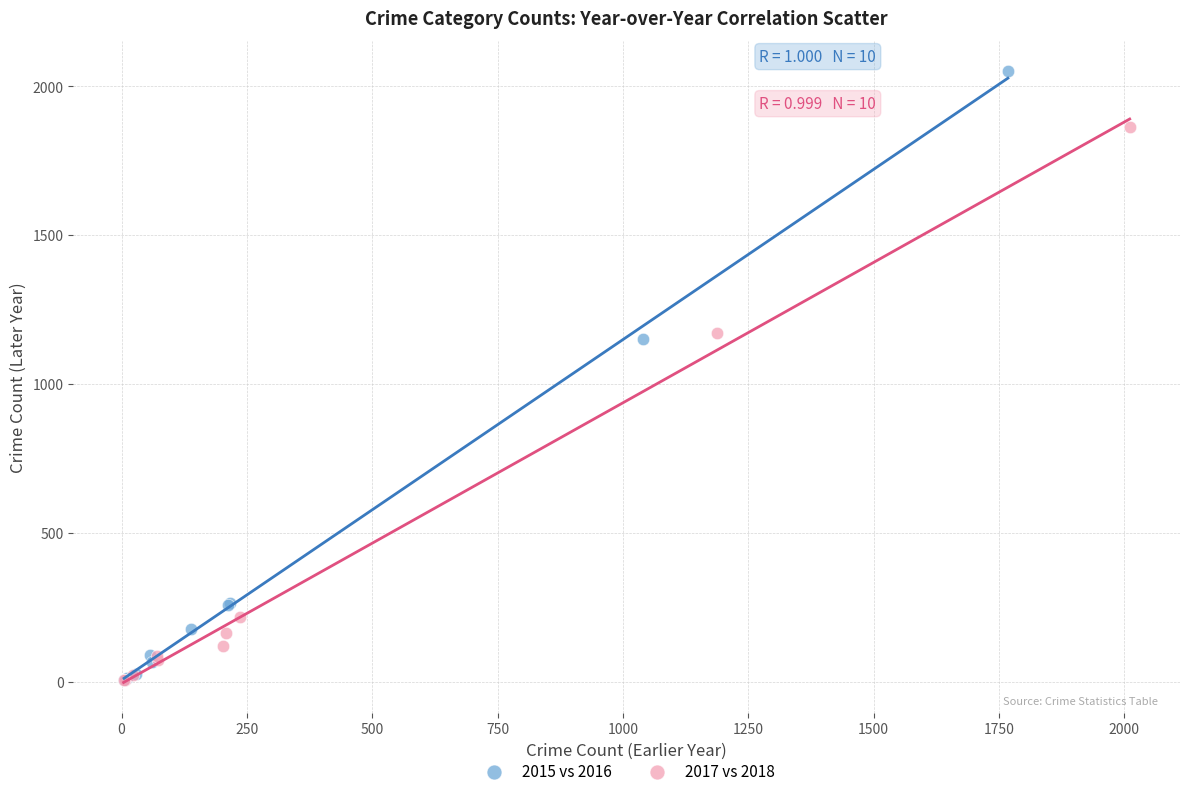

Which series contains the highest Y value?

2015 vs 2016